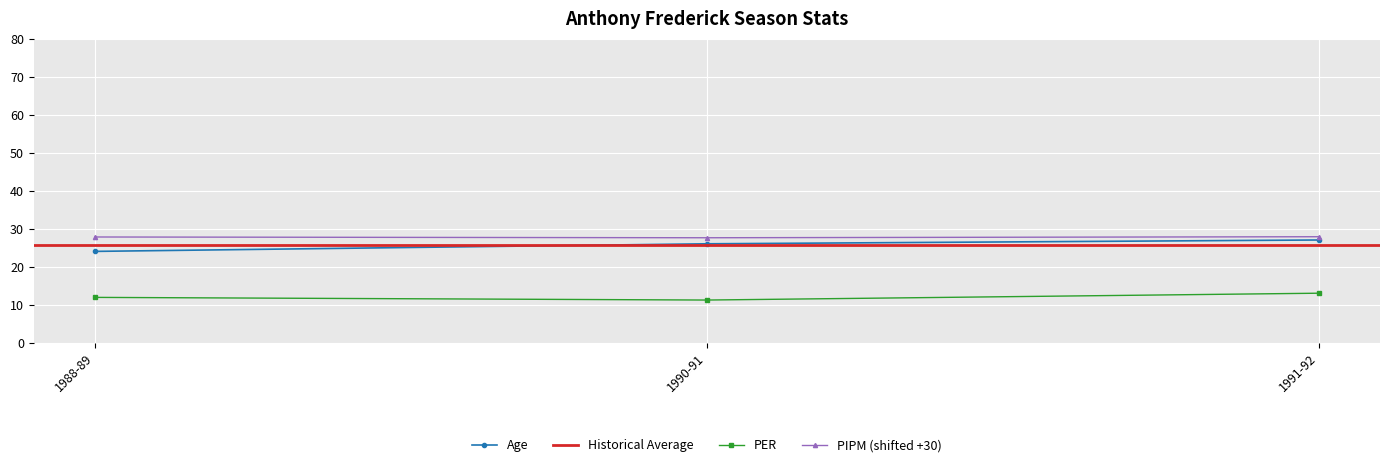

Reading right to left, transcribe all the data shown in this chart.

Age: 1991-92=27.0	1990-91=26.0	1988-89=24.0
PER: 1991-92=13.0	1990-91=11.2	1988-89=11.9
PIPM: 1991-92=27.9	1990-91=27.6	1988-89=27.8